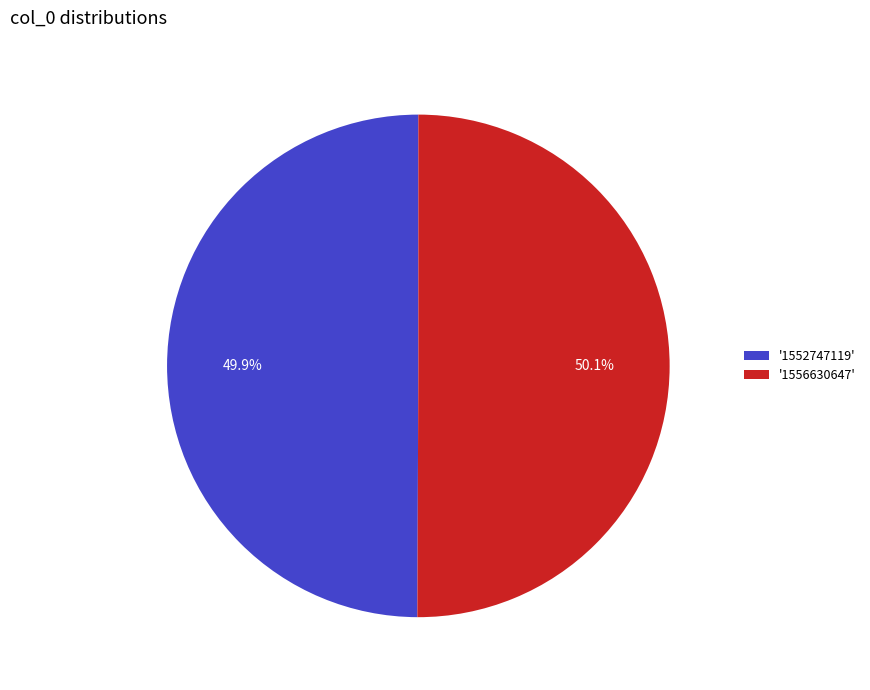

What is the total percentage of '1556630647' and '1552747119'?

100.0%